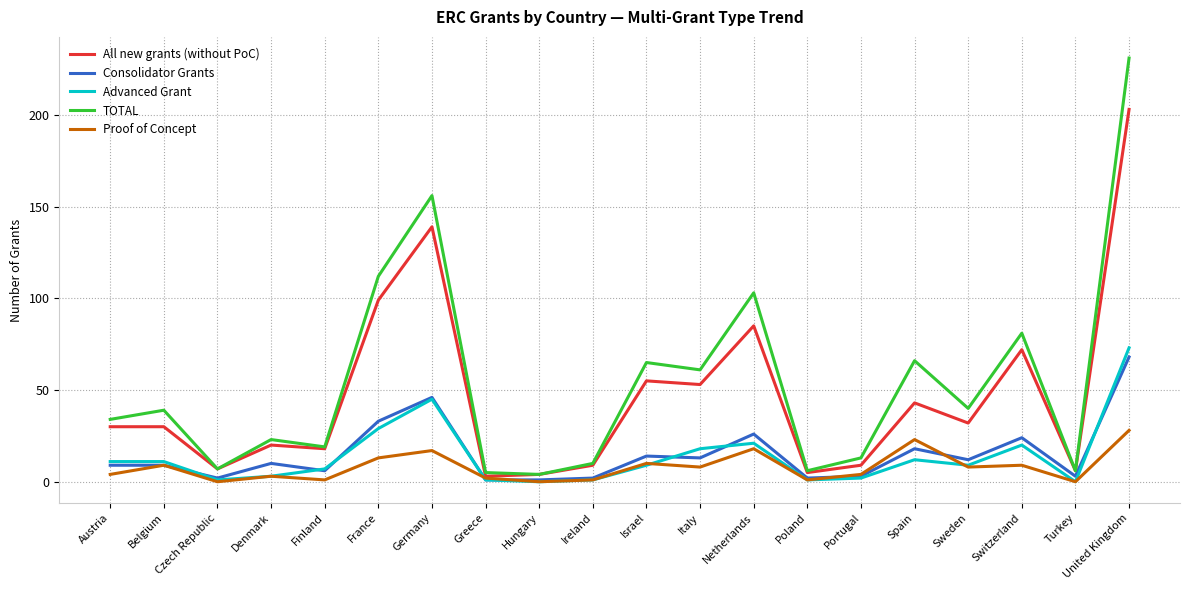

The value of Advanced Grant at Netherlands is 21. True or false?

True